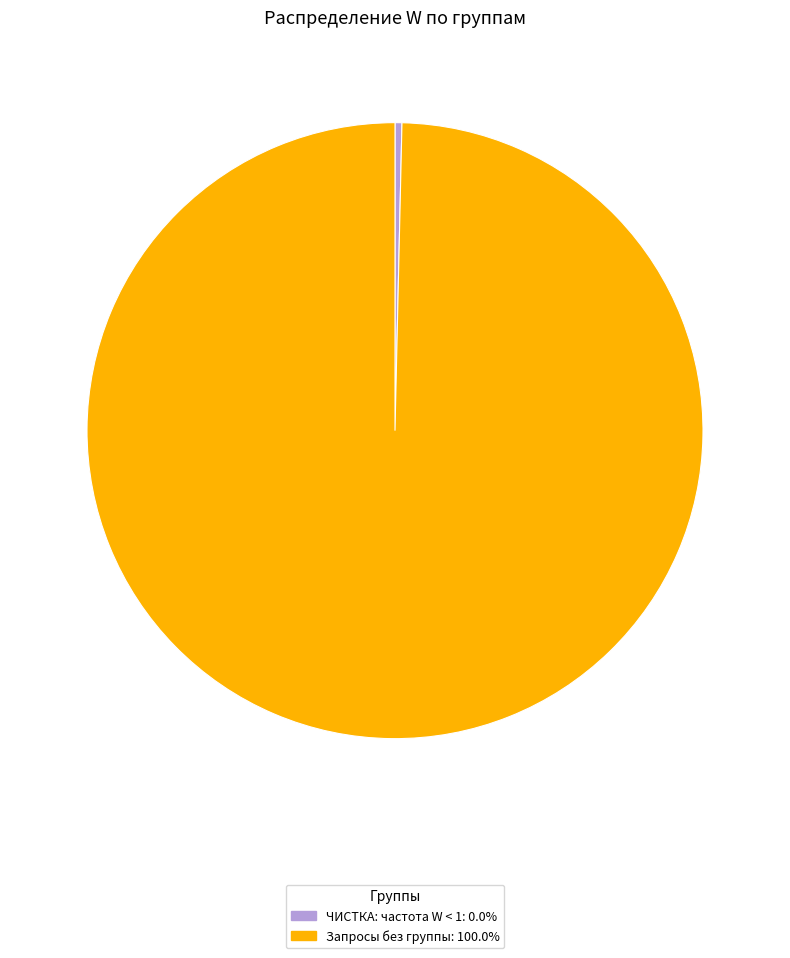

Is there a majority slice in this chart?

Yes